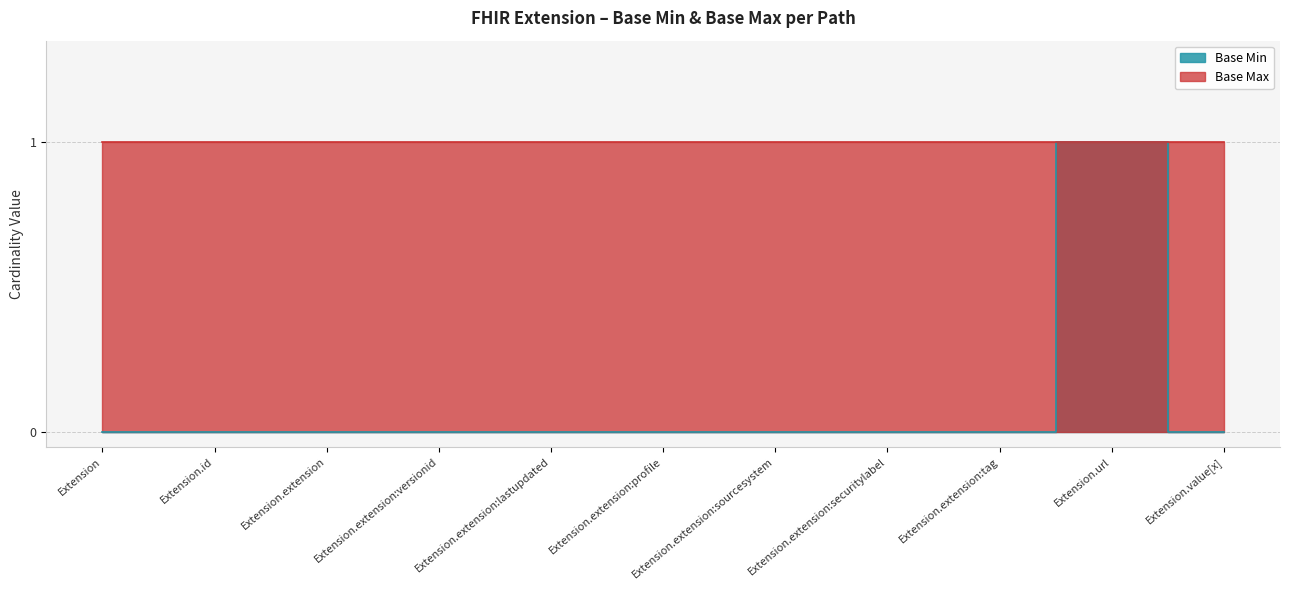

Does the chart display data point markers on the line(s)?

No